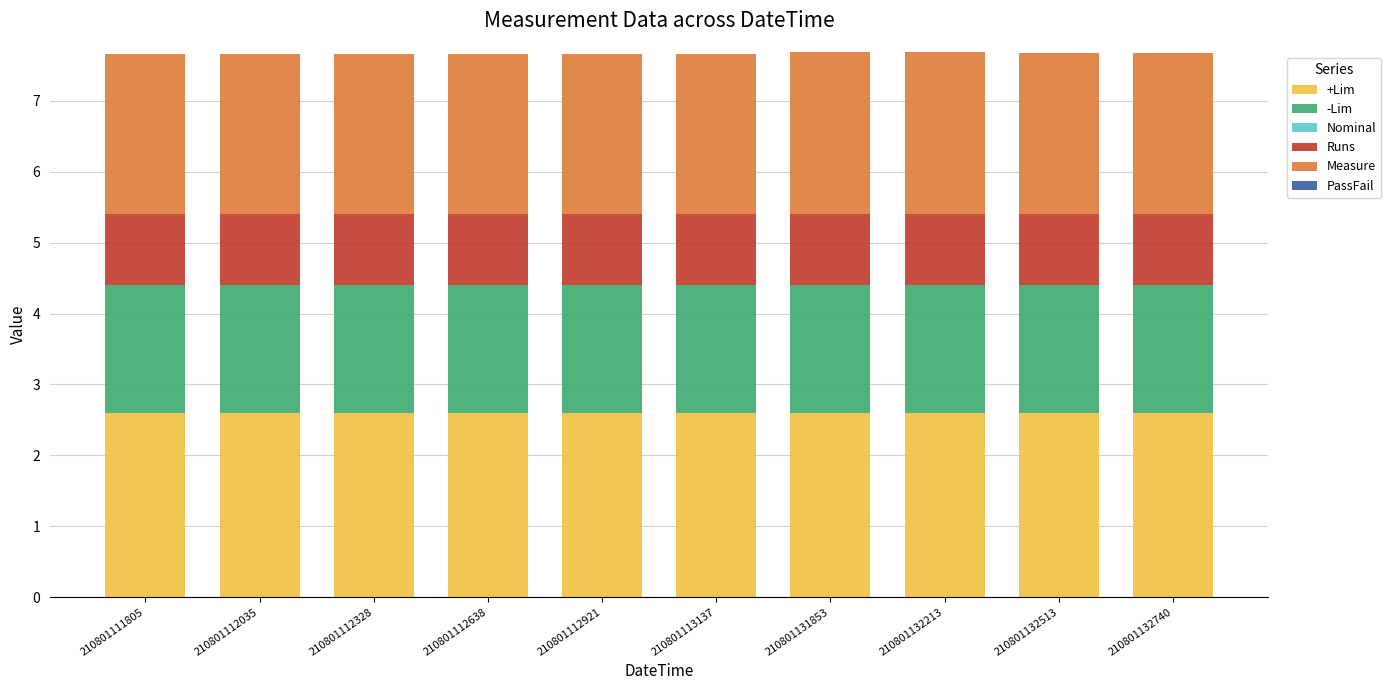

The +Lim series shows 1.2 at 210801113137. True or false?

False